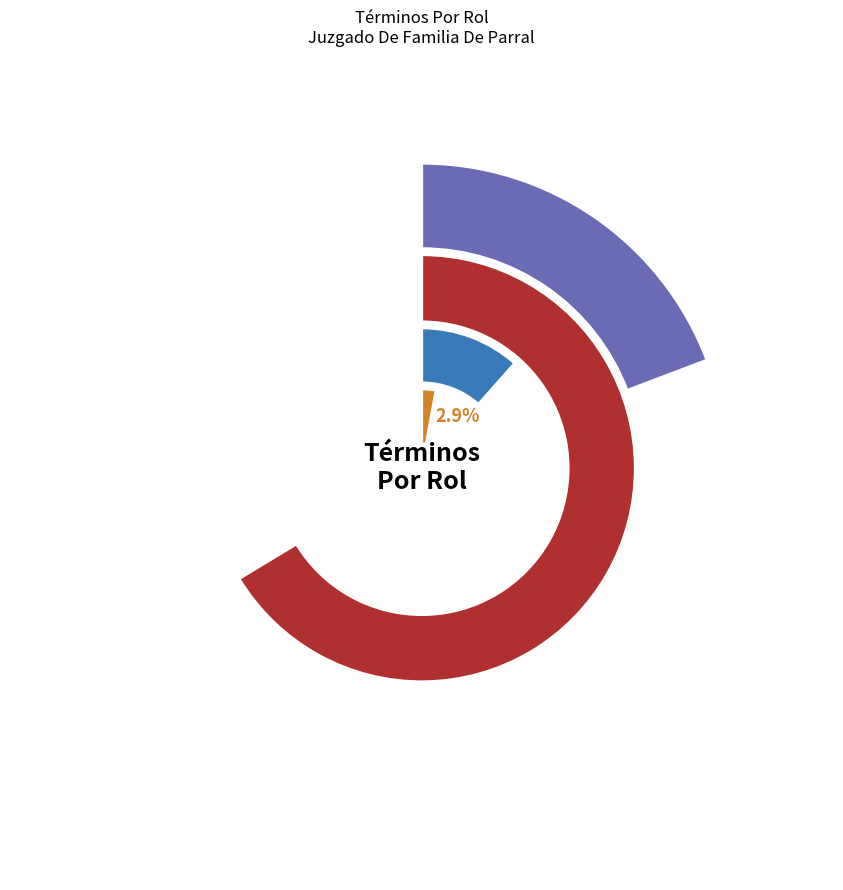

Is the sum of Sentencia and Abandono Del Procedimiento greater than half?

Yes